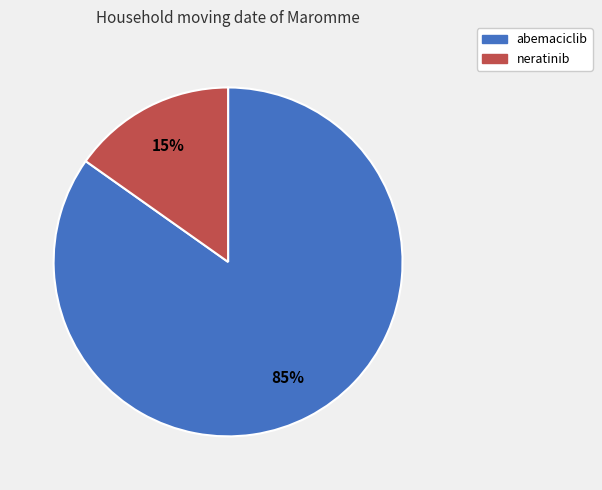

True or false: neratinib accounts for 15% of the total.

True